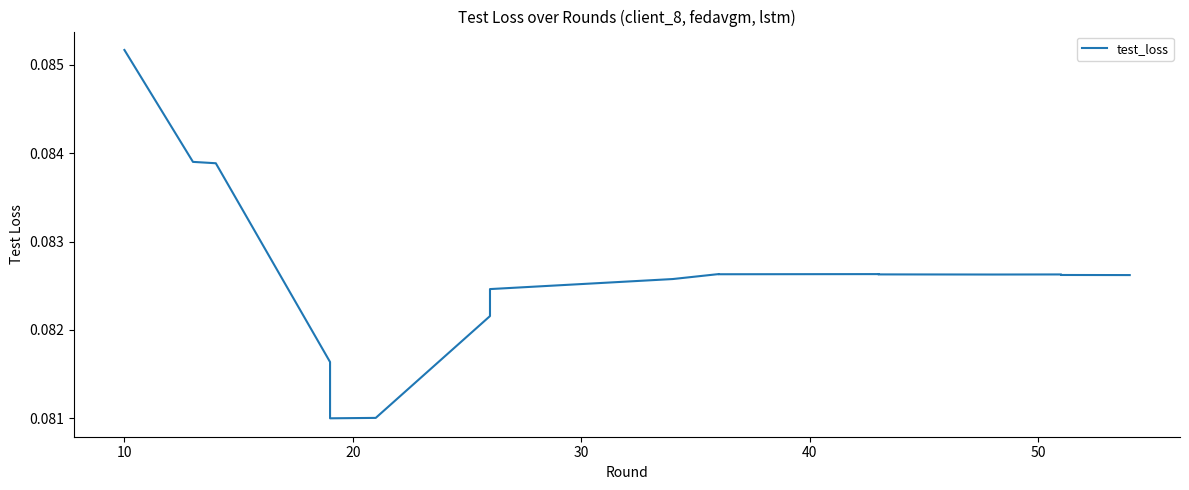

True or false: the data has more than 0 interior local peaks.

True